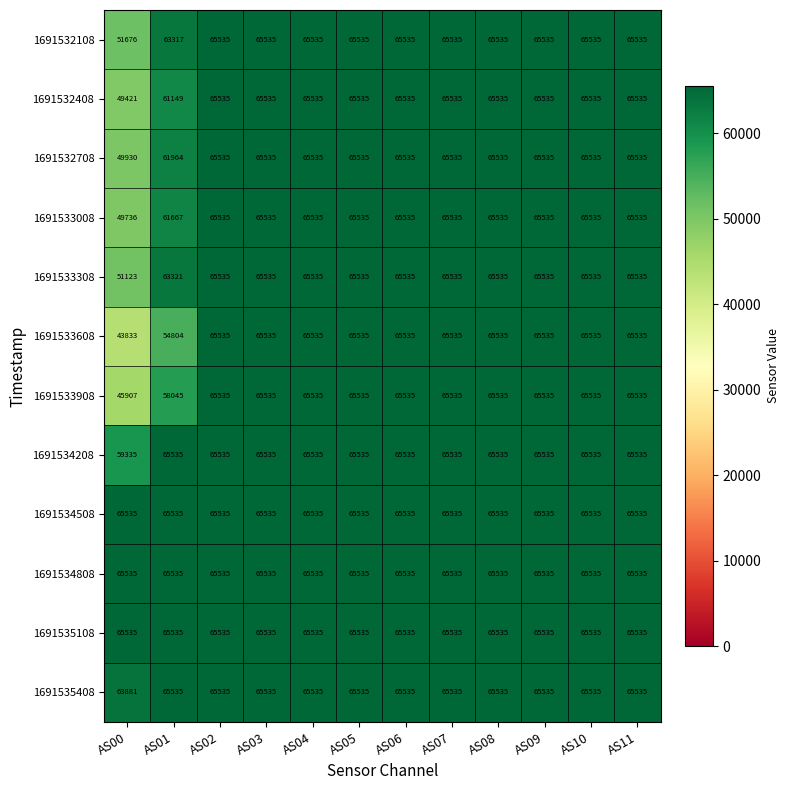

Is it true that 1691532708 equals 61964 at AS01?

True